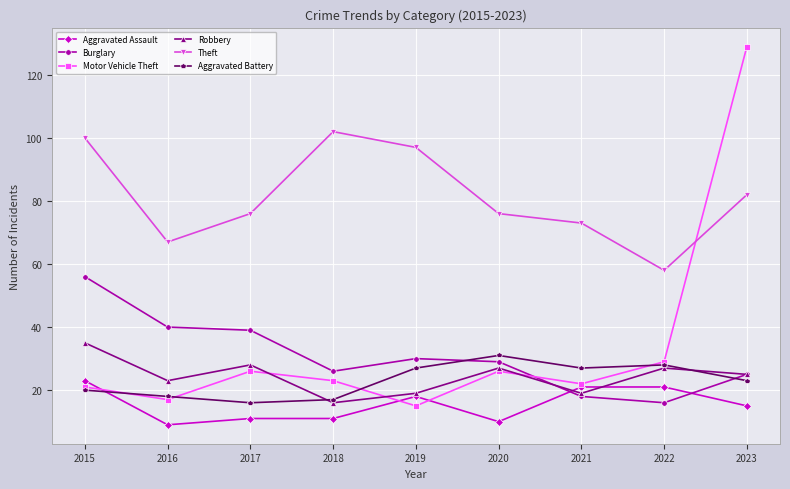

Read the Theft value at 2021.

73